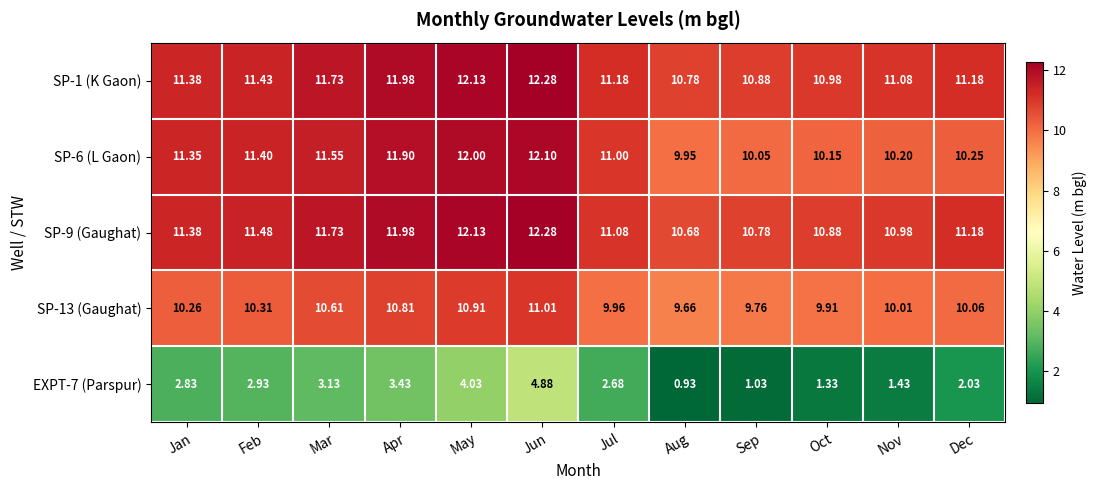

At which label is SP-13 (Gaughat) closest to 10?

Nov